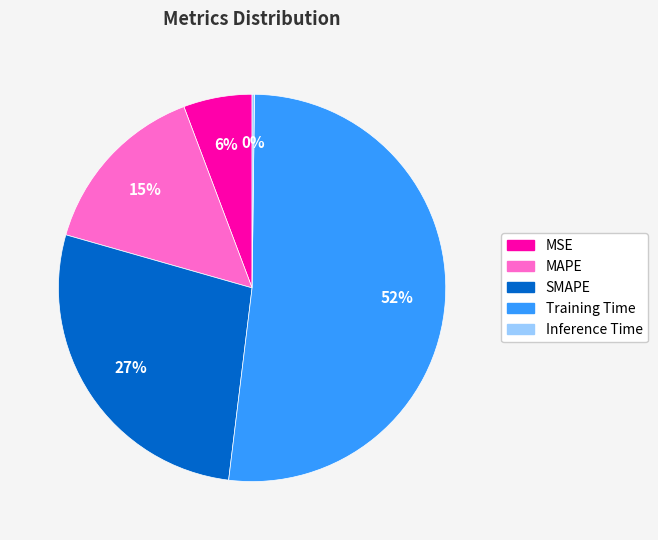

To the nearest percent, what is the difference between the largest and smallest slice percentages?

52%